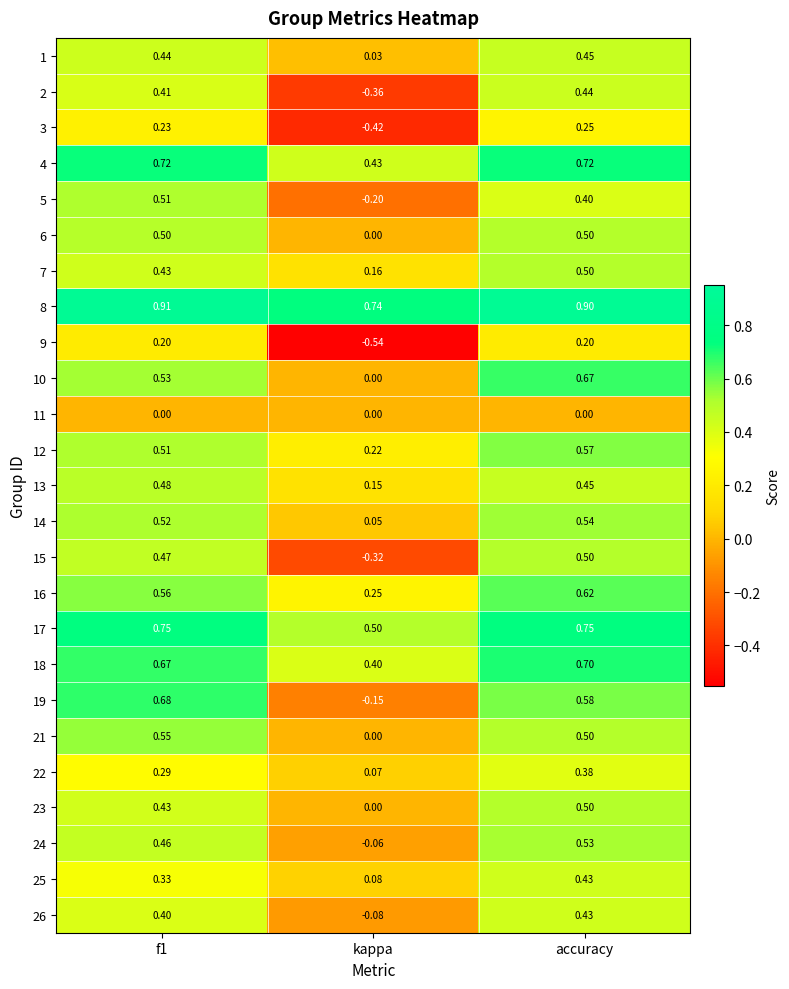

At which category is the sum across all series the highest?

accuracy